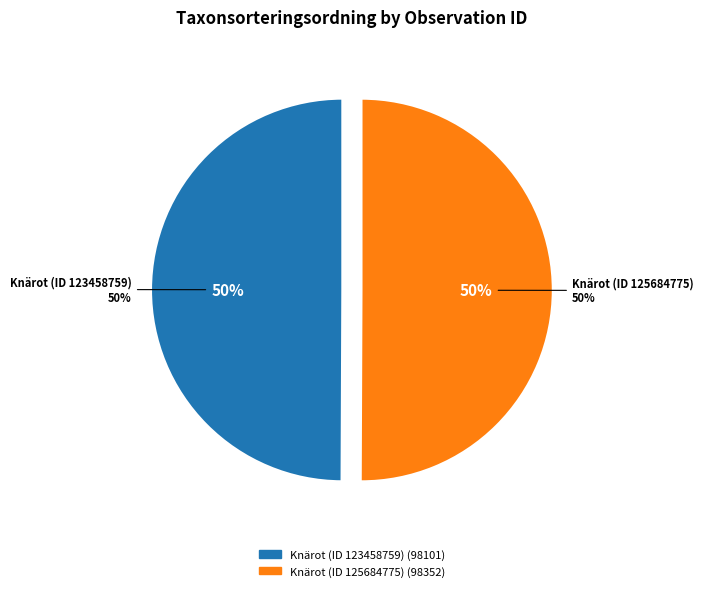

What percentage do Knärot (ID 123458759) and Knärot (ID 125684775) together represent?

100.0%